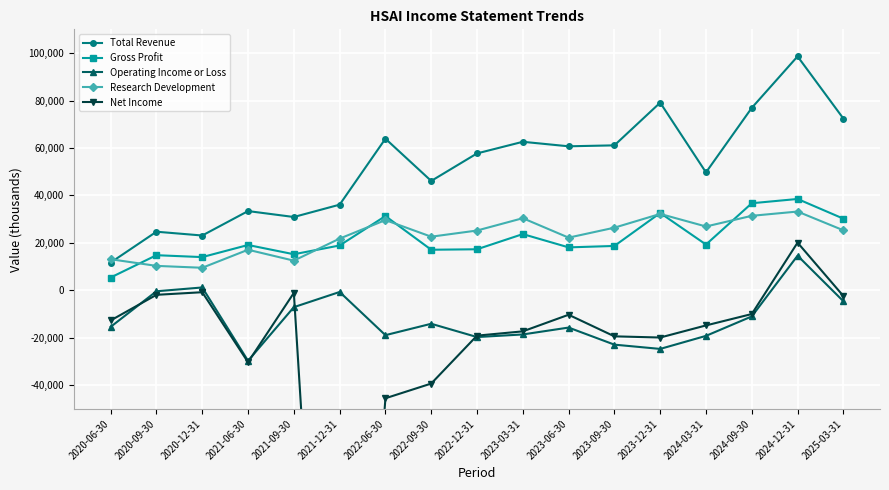

What is the difference between the maximum and minimum values in the Net Income series?

328600